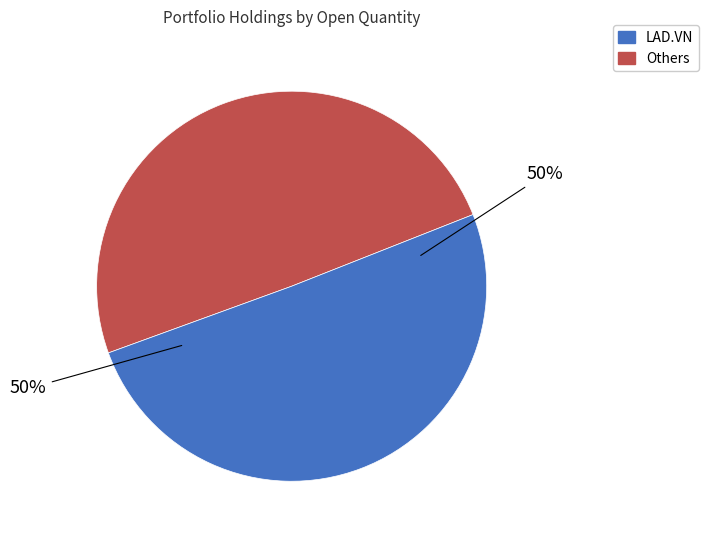

To the nearest percent, what is the average slice percentage?

50%